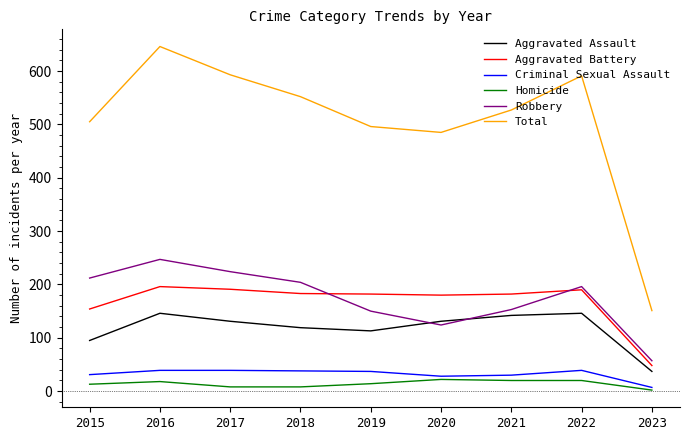

Which series has the largest total across all categories?

Total